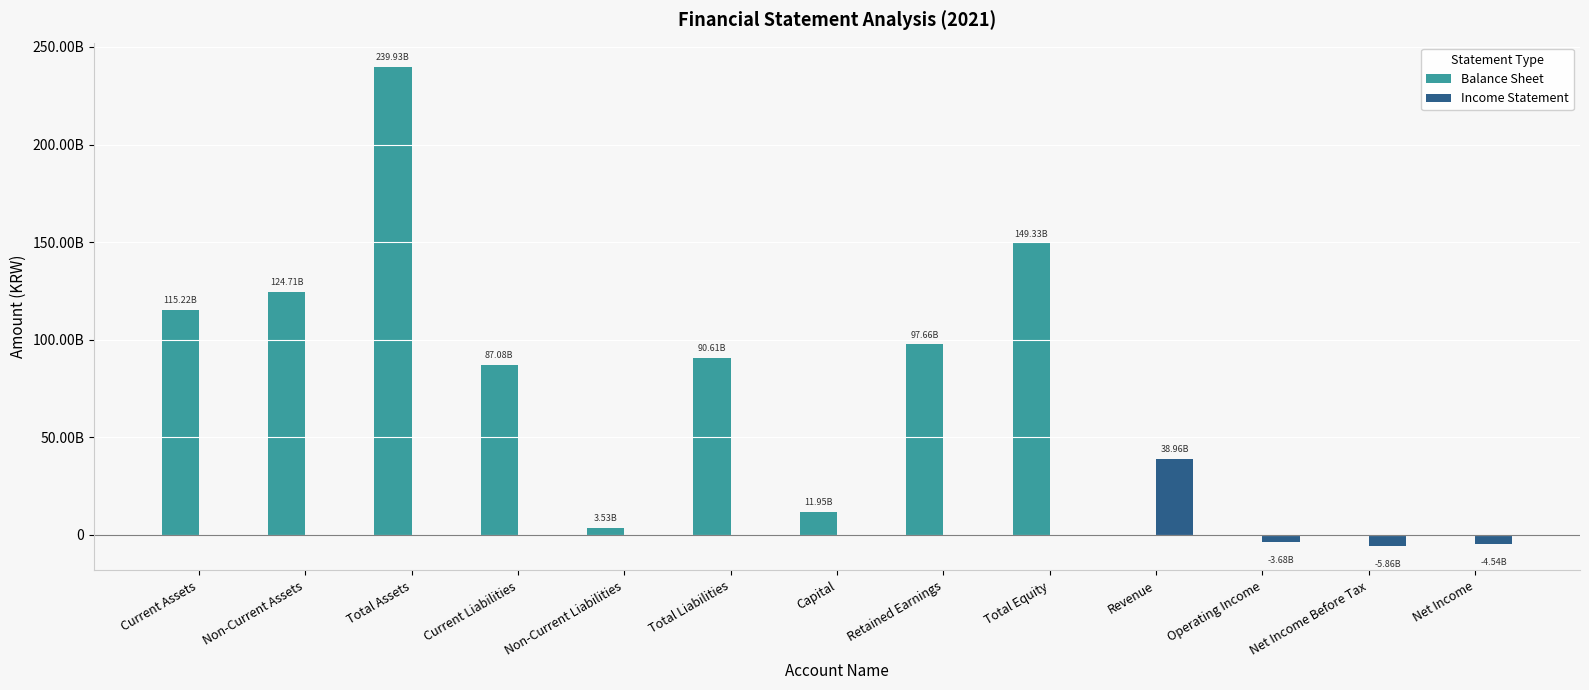

Reading left to right, transcribe all the data shown in this chart.

Balance Sheet: Current Assets=115224863214	Non-Current Assets=124709882396	Total Assets=239934745610	Current Liabilities=87076004659	Non-Current Liabilities=3529203871	Total Liabilities=90605208530	Capital=11953430000	Retained Earnings=97661714340	Total Equity=149329537080	Revenue=0	Operating Income=0	Net Income Before Tax=0	Net Income=0
Income Statement: Current Assets=0	Non-Current Assets=0	Total Assets=0	Current Liabilities=0	Non-Current Liabilities=0	Total Liabilities=0	Capital=0	Retained Earnings=0	Total Equity=0	Revenue=38959248845	Operating Income=-3682259129	Net Income Before Tax=-5864152750	Net Income=-4542304835